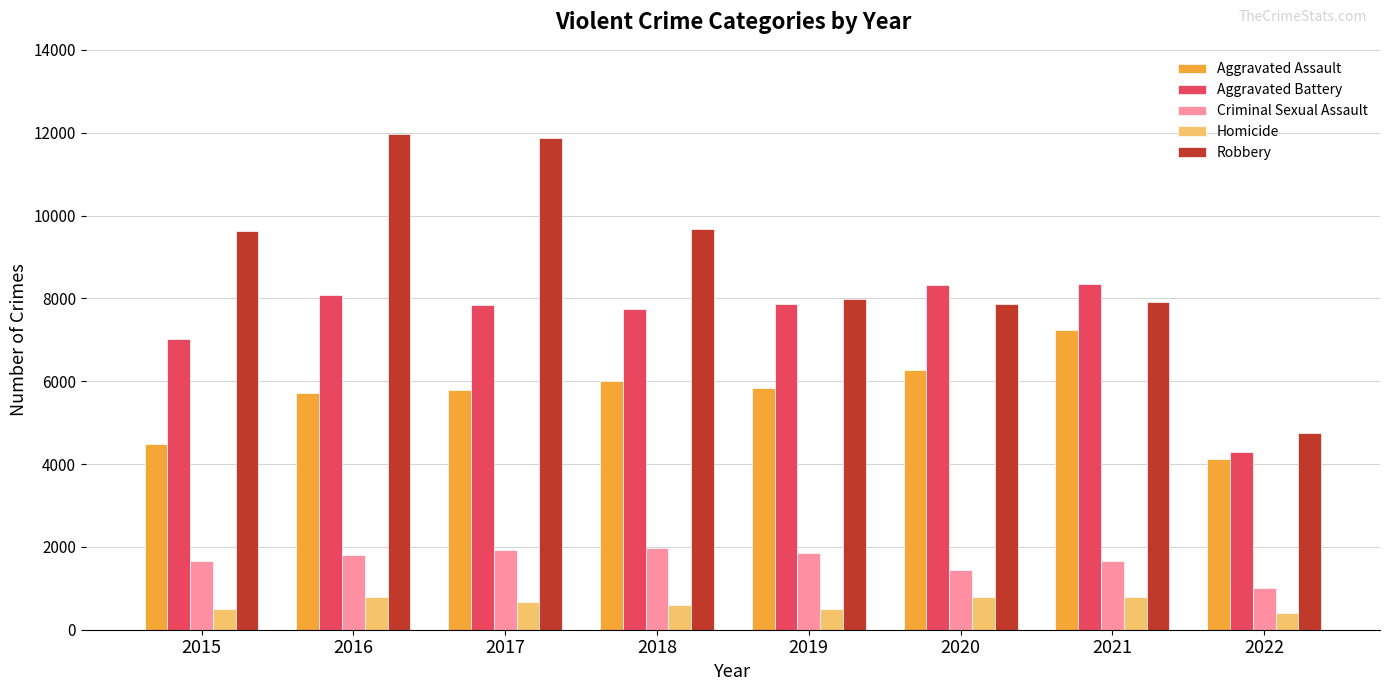

How many bars are there in each group?

5